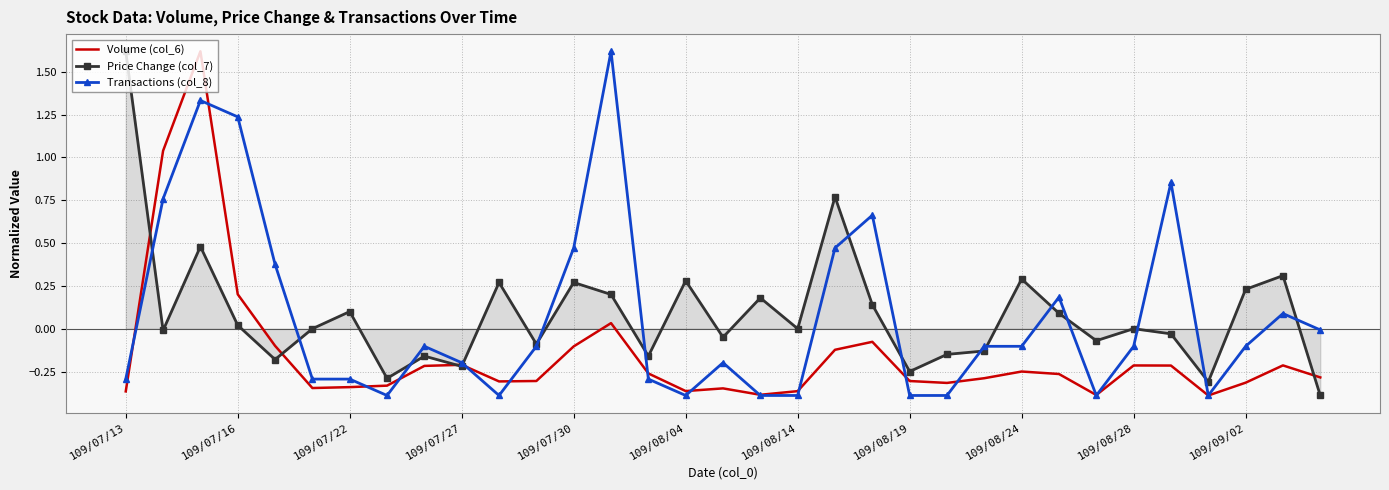

What is the maximum value for Volume (col_6)?

1.6